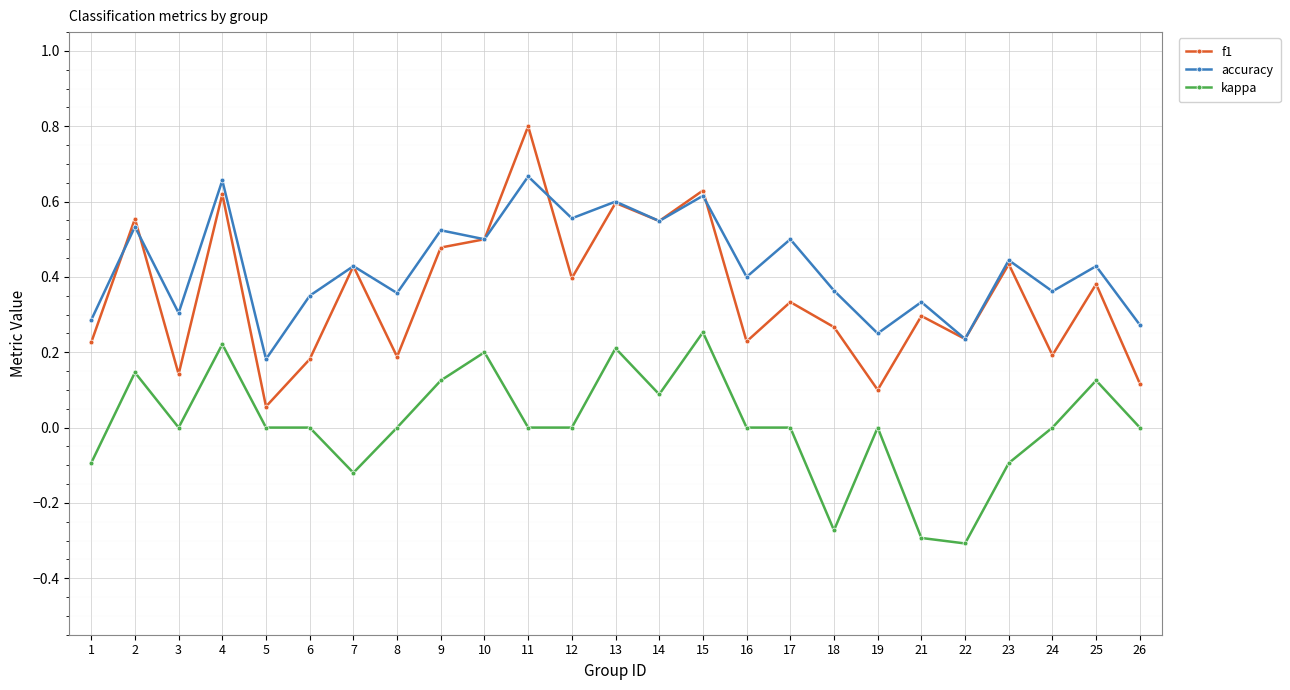

The value of kappa at 10 is 0.1. True or false?

False